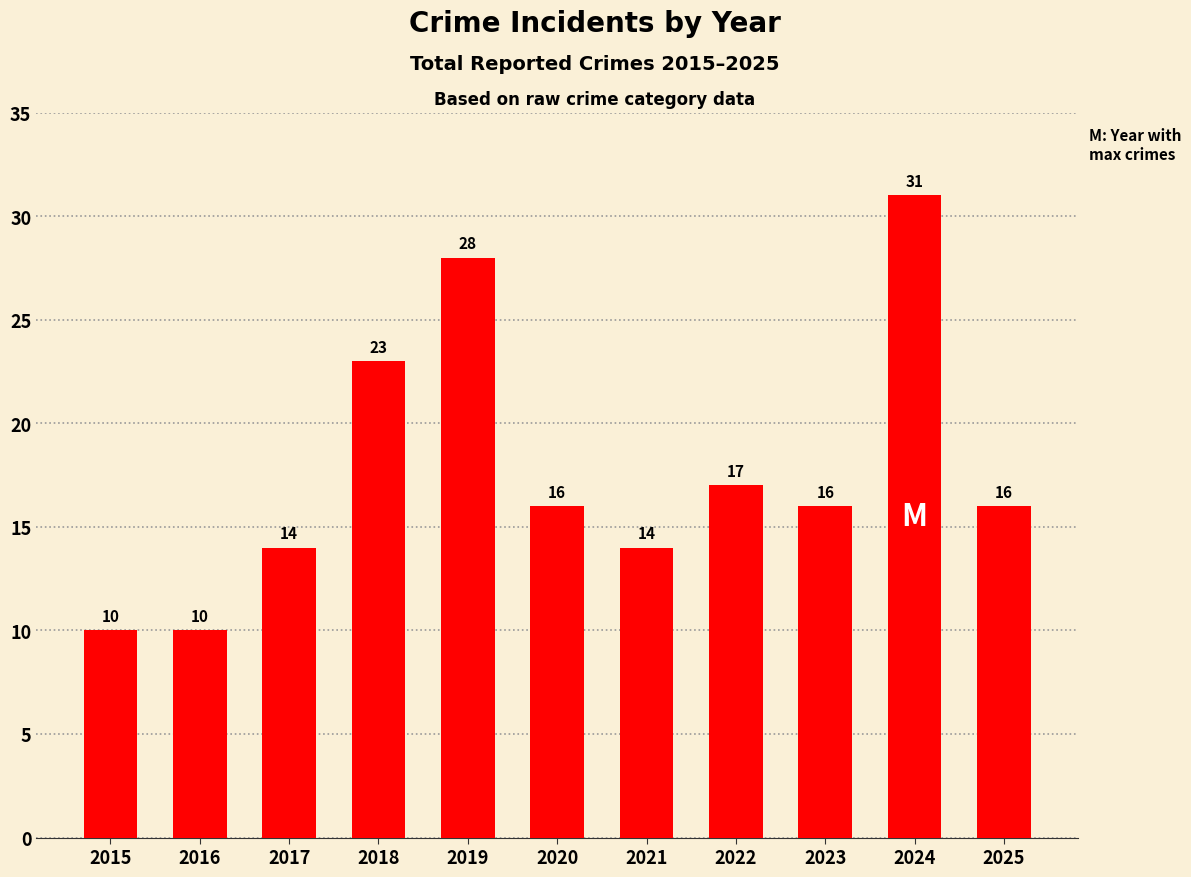

What is the value of the 4th bar from the left?

23